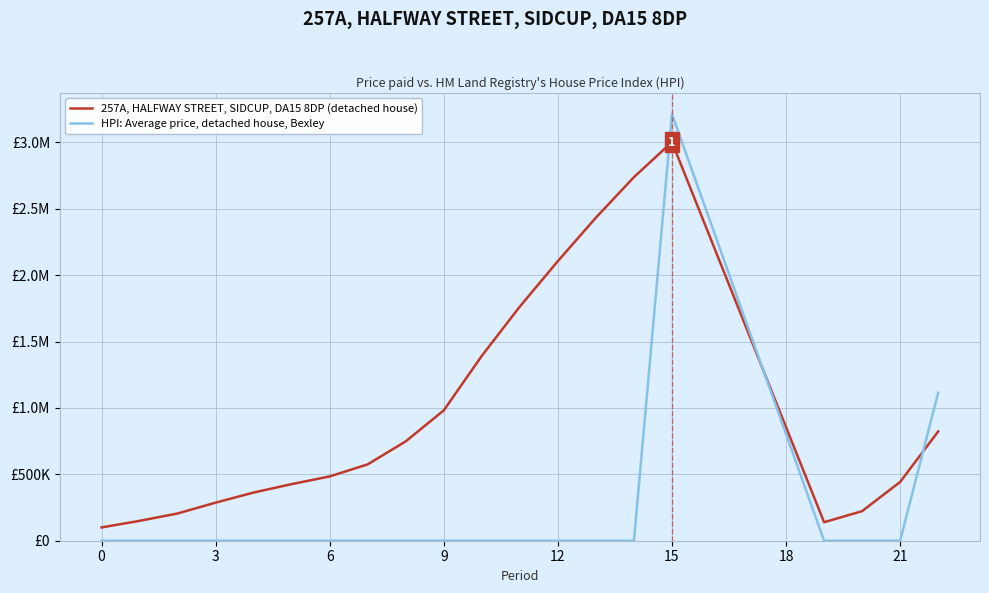

Rank the series by their maximum value, from highest to lowest.

HPI: Average price, detached house, Bexley, 257A, HALFWAY STREET, SIDCUP, DA15 8DP (detached house)